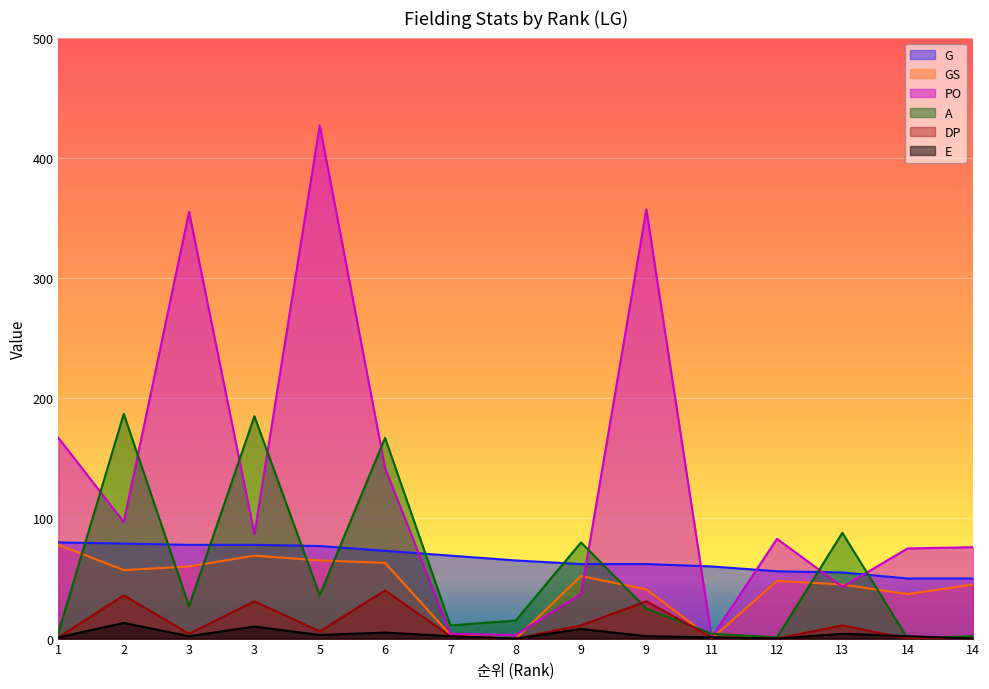

What are all the series names shown in the legend?

G, GS, PO, A, DP, E